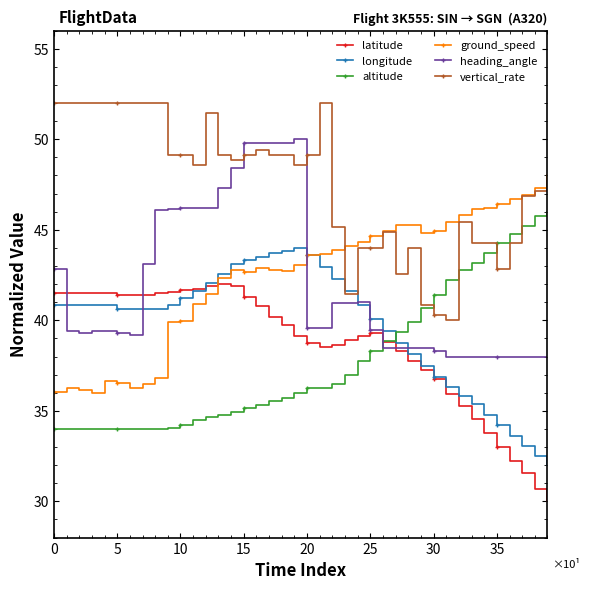

What is the difference between the maximum and minimum values in the altitude series?

12.0